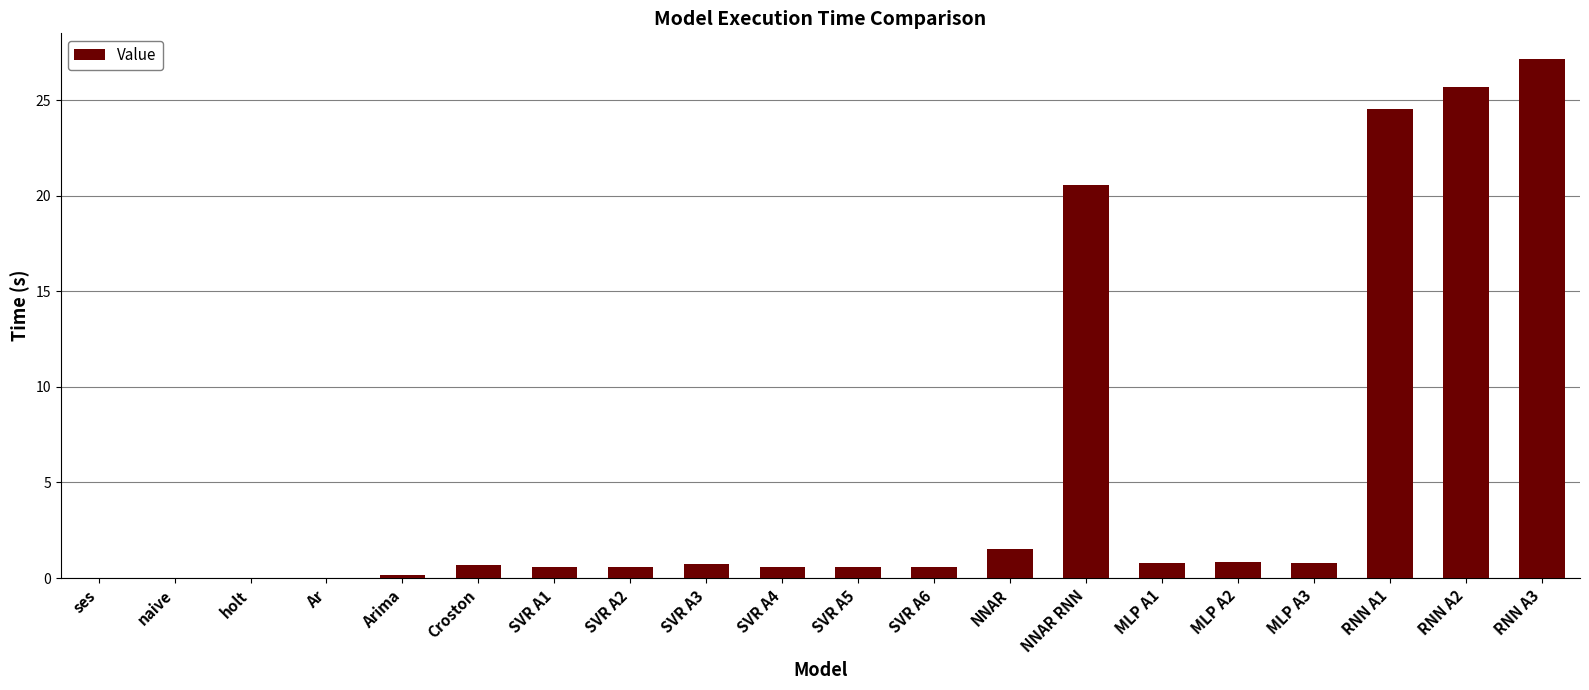

True or false: the data shows 0.0 at ses.

True